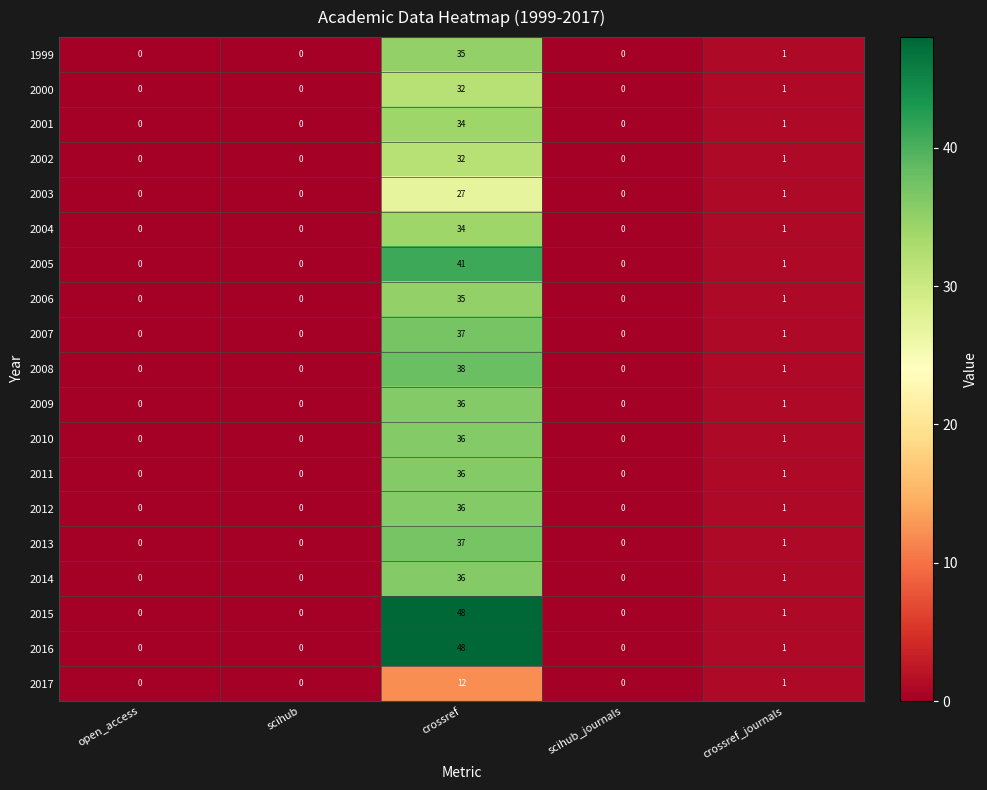

Is it true that 2001 equals 0 at open_access?

True